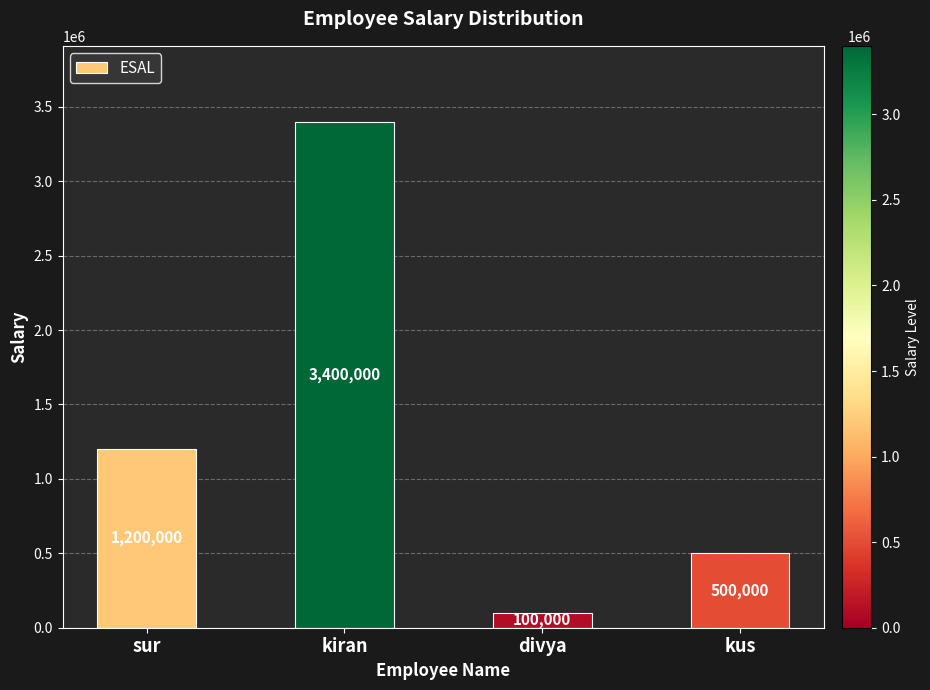

Where is the data nearest to the value 1750000?

sur